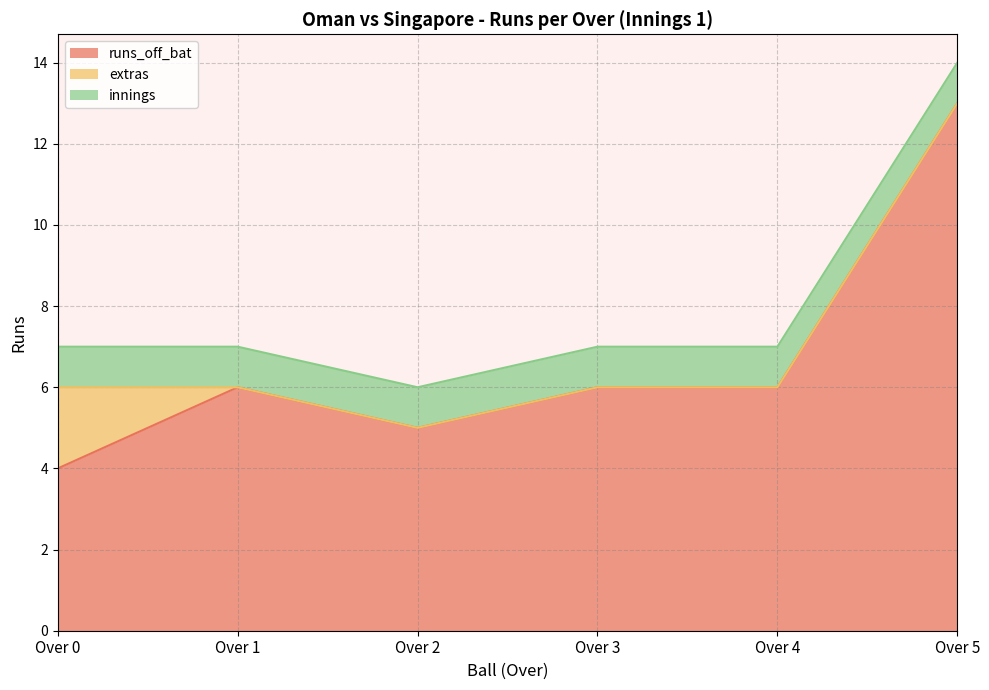

At 2.5, list the series in order from largest to smallest.

runs_off_bat, innings, extras